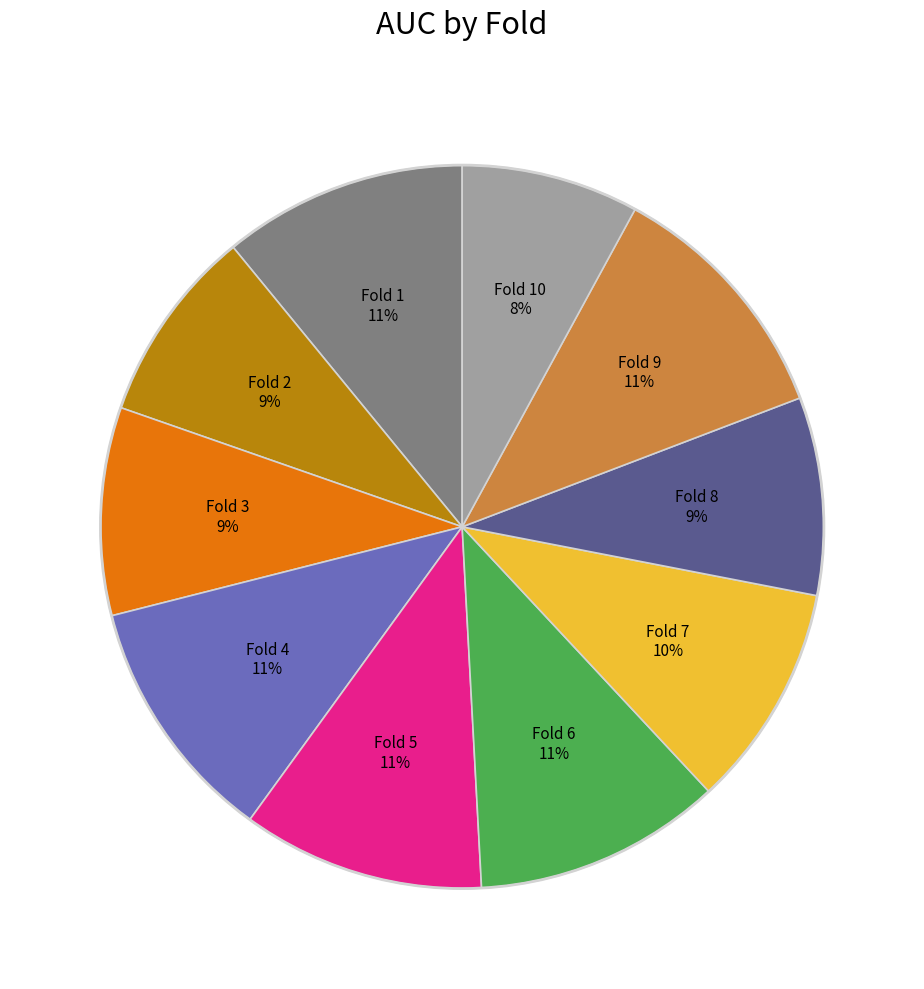

How many slices are in this pie chart?

10